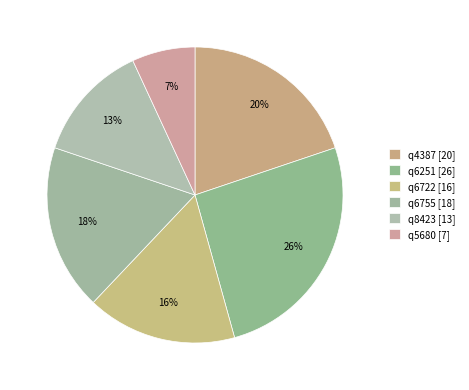

Count the number of slices in the pie.

6